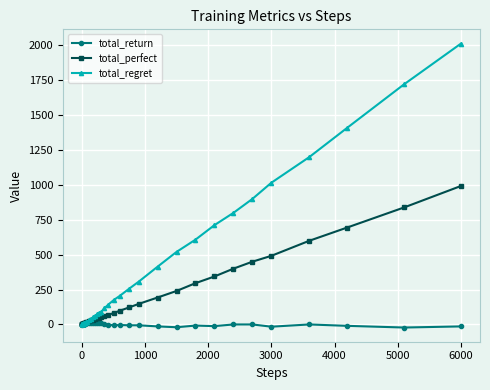

What is the minimum value for total_regret?

2